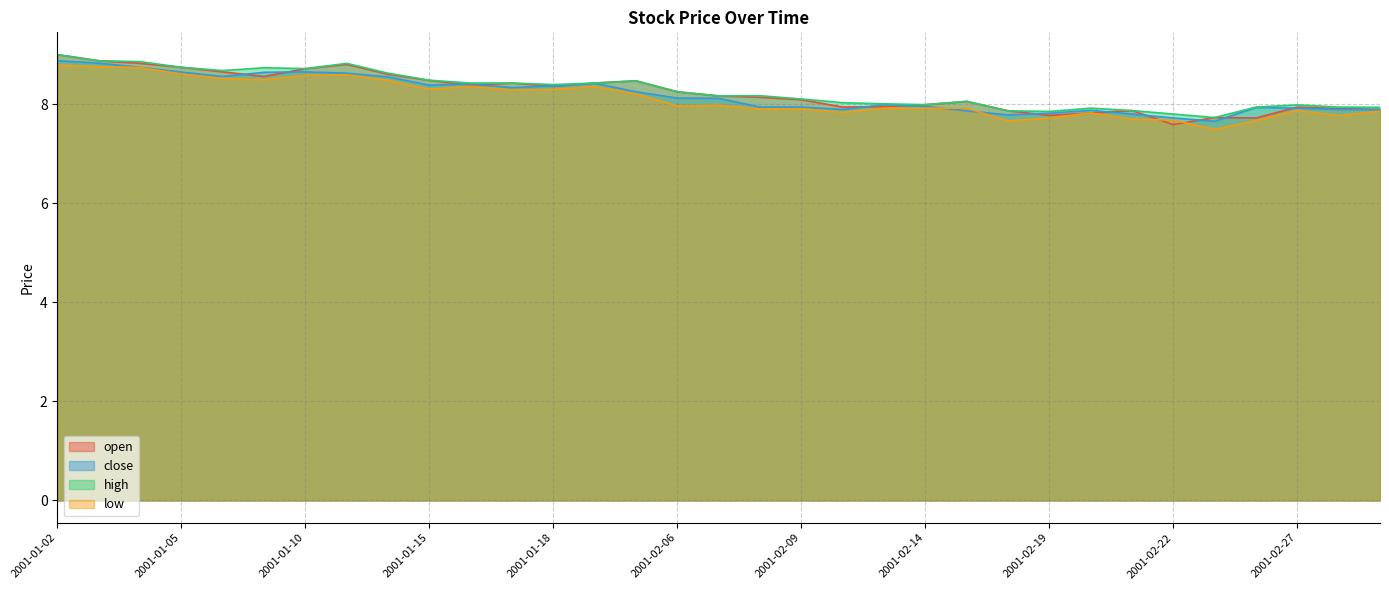

At 2001-01-03, list the series in order from smallest to largest.

low, close, open, high